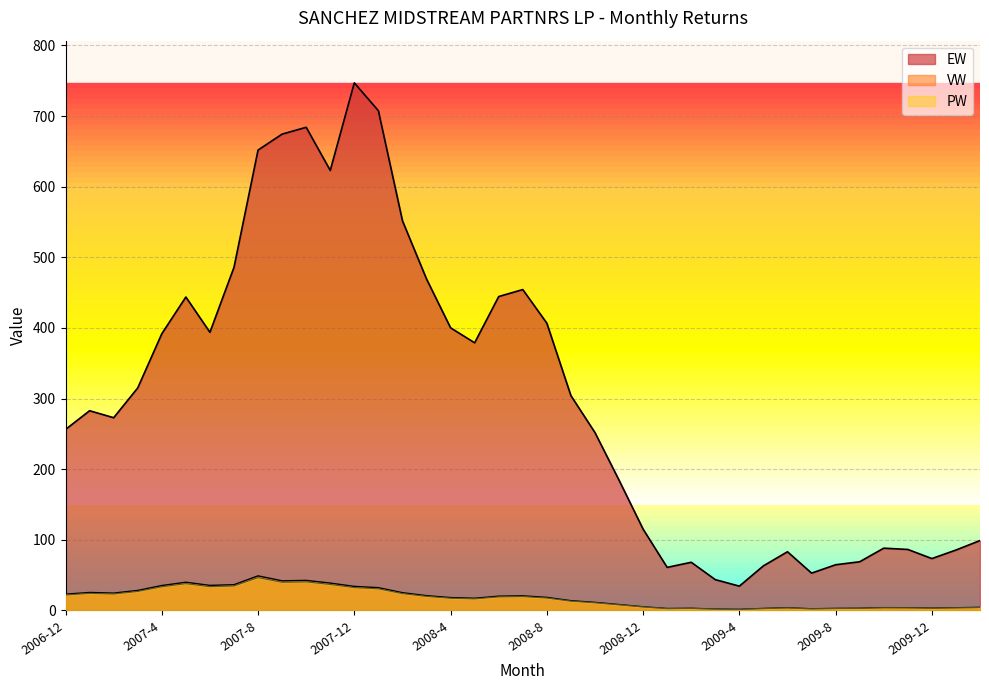

Rank the categories by EW value from highest to lowest.

2007-12, 2008-1, 2007-10, 2007-9, 2007-8, 2007-11, 2008-2, 2007-7, 2008-3, 2008-7, 2008-6, 2007-5, 2008-8, 2008-4, 2007-6, 2007-4, 2008-5, 2007-3, 2008-9, 2007-1, 2007-2, 2006-12, 2008-10, 2008-11, 2008-12, 2010-2, 2009-10, 2009-11, 2010-1, 2009-6, 2009-12, 2009-9, 2009-2, 2009-8, 2009-5, 2009-1, 2009-7, 2009-3, 2009-4